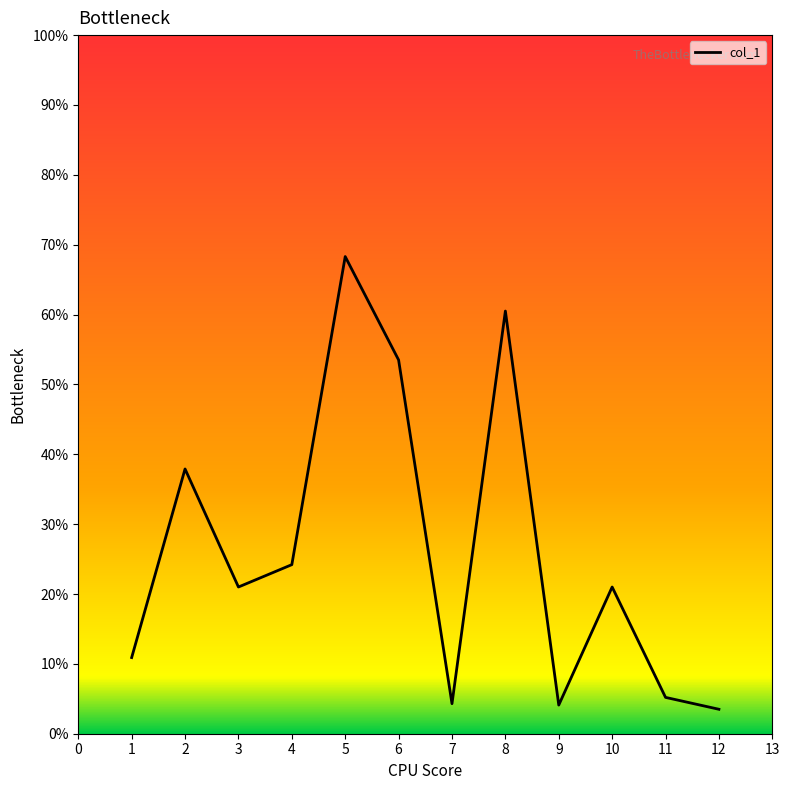

Is it true that the value at 8 is 107.1?

False